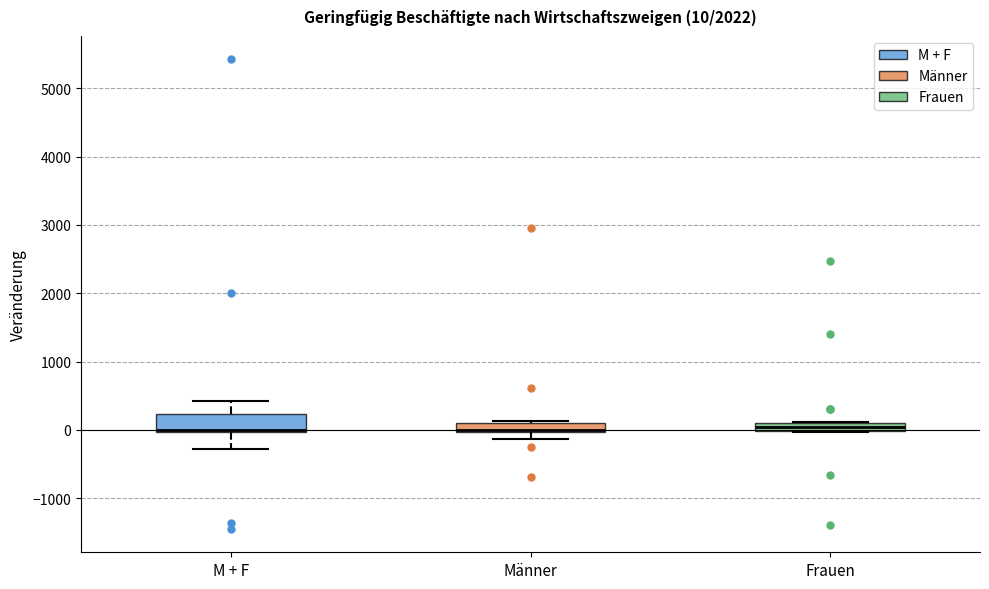

Comparing the boxes themselves (not the whiskers), which one is the tallest?

M + F